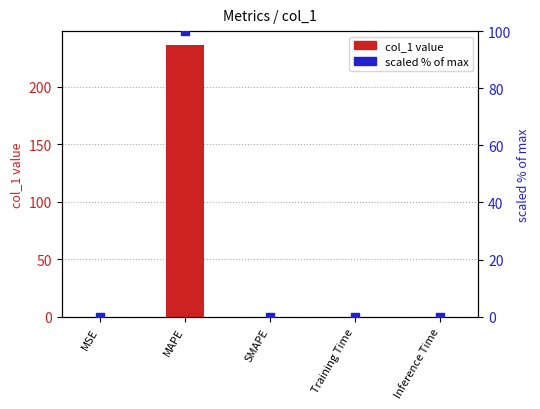

Which series has the largest total across all categories?

col_1 value